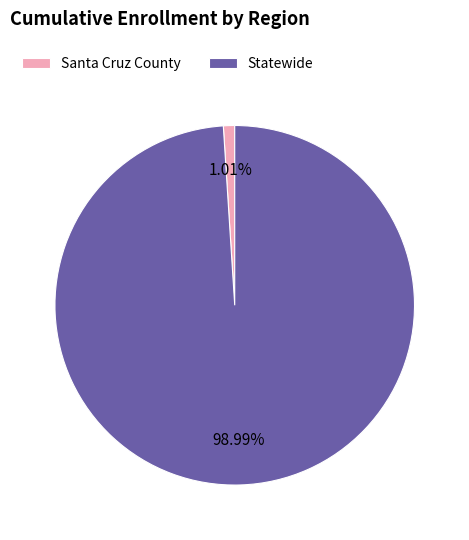

How many segments does this pie chart have?

2